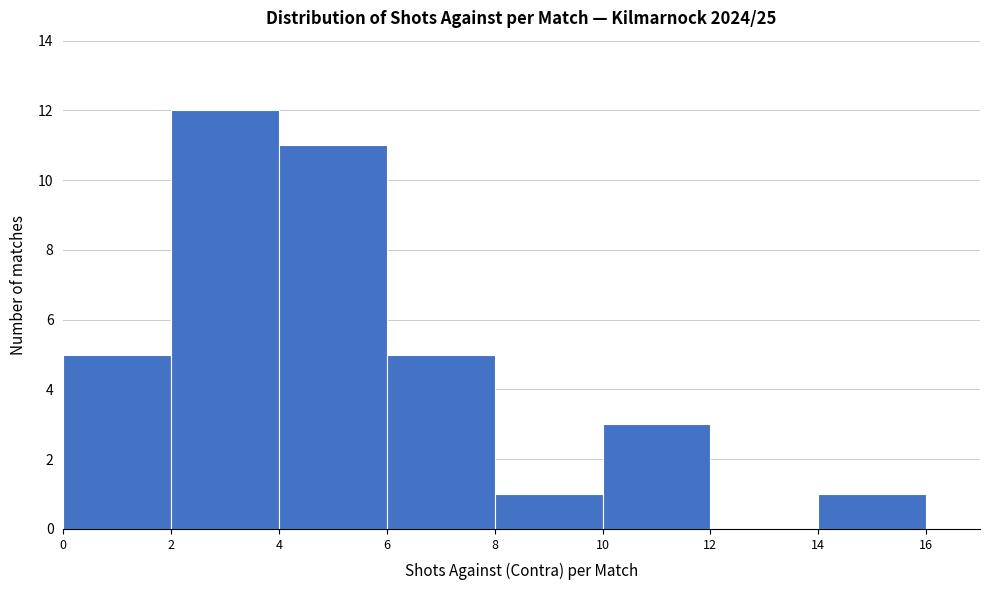

How tall is the bar that spans 10 to 12 on the x-axis? The values are not printed on the chart, so give them approximately, as read against the axis.

3